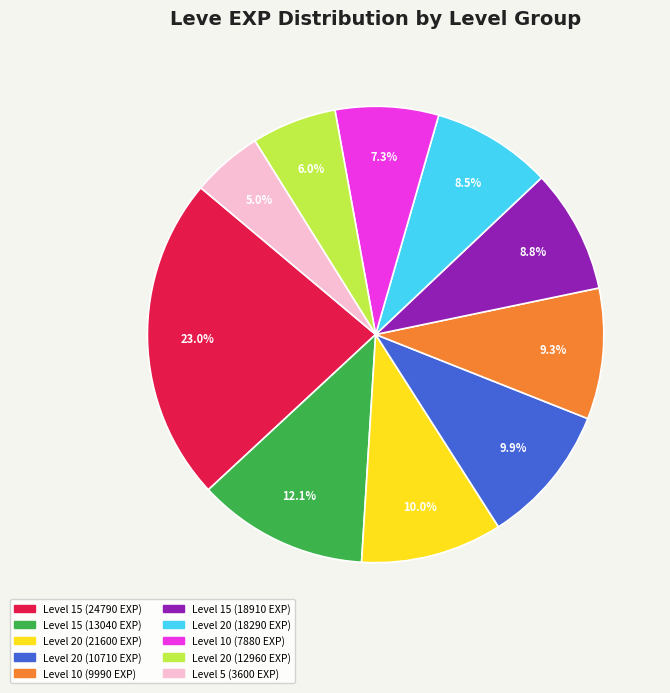

Is there a majority slice in this chart?

No